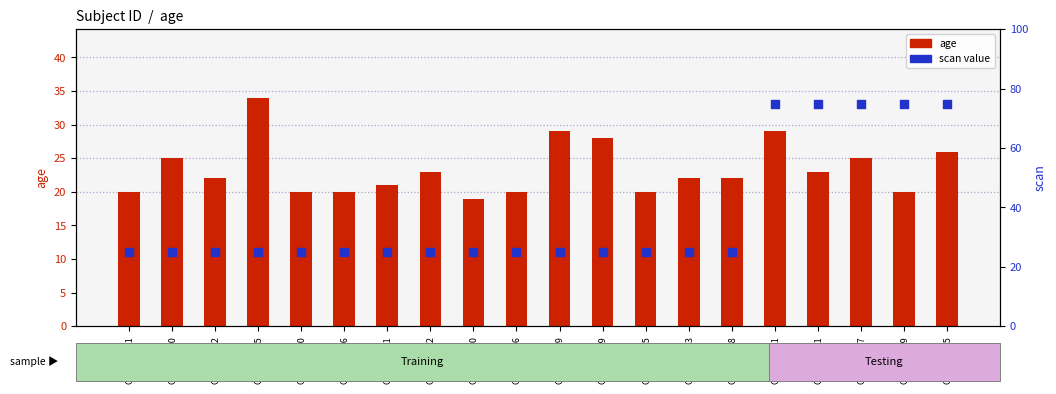

Which series reaches the minimum Y coordinate?

age